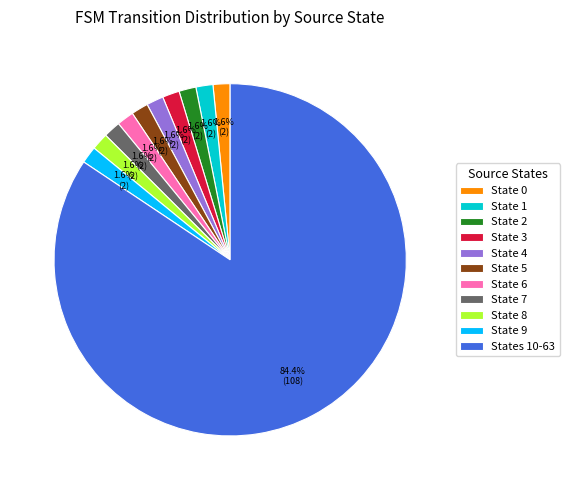

Which category accounts for the majority?

States 10-63